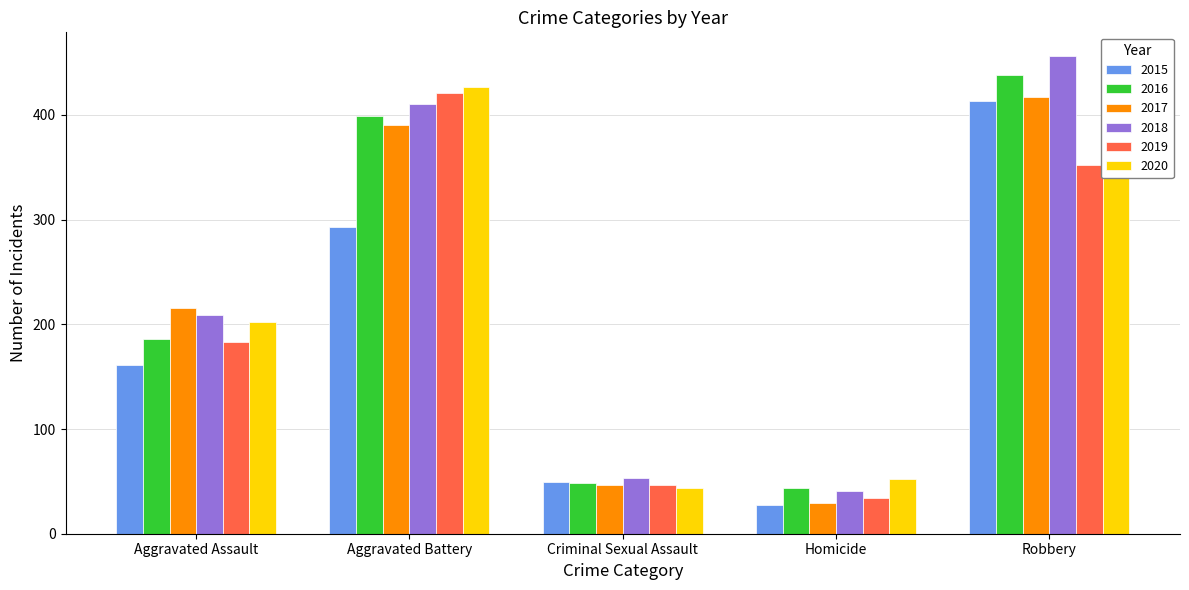

At which category is the sum across all series the highest?

Robbery